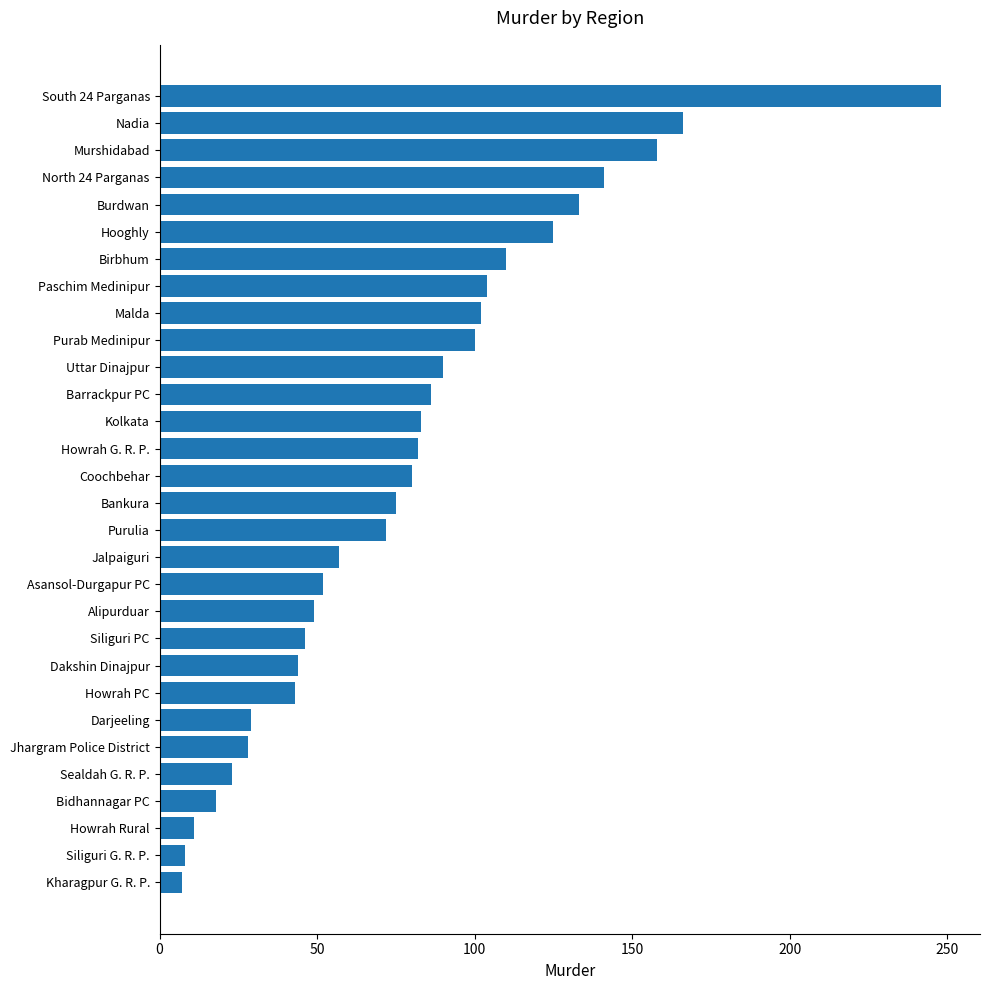

What is the change in value from Jalpaiguri to Kolkata?

+26